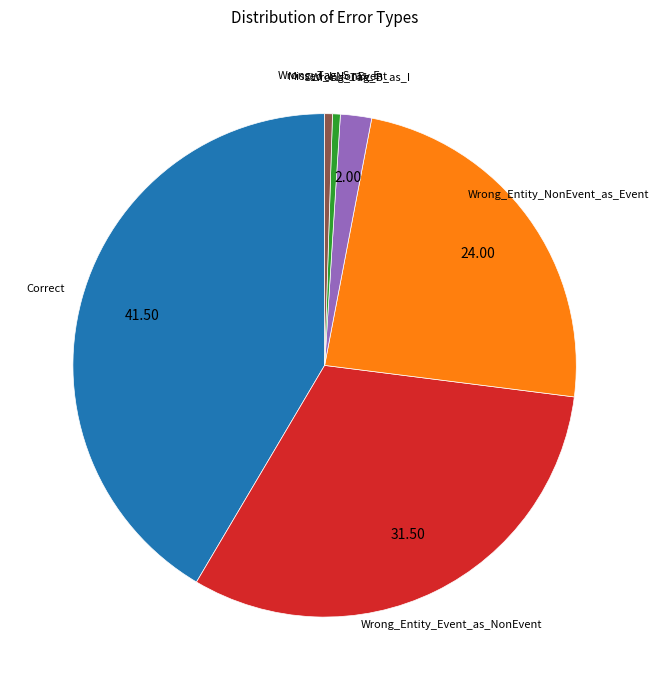

Is there any slice that represents more than half of the pie?

No